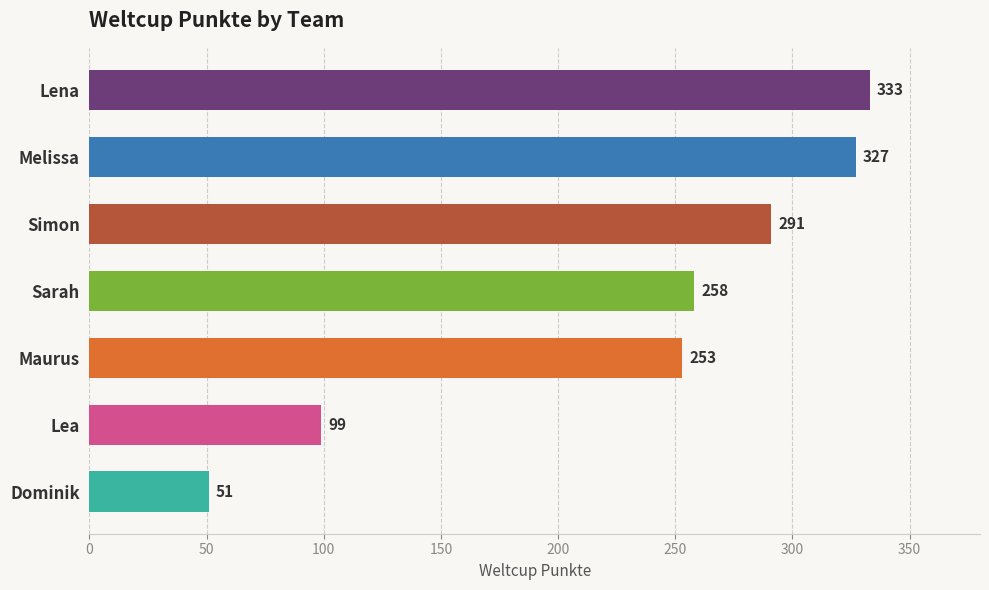

Are the bars grouped side by side (vs. stacked)?

No